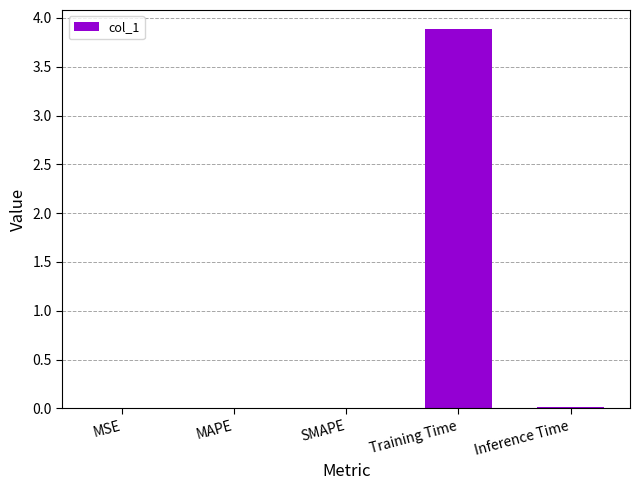

Which category has the highest value across all series?

Training Time